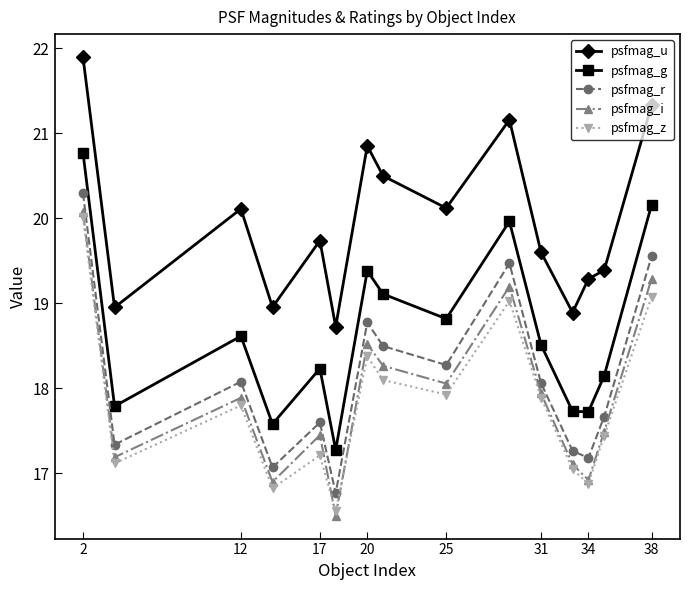

What are all the series names shown in the legend?

psfmag_u, psfmag_g, psfmag_r, psfmag_i, psfmag_z